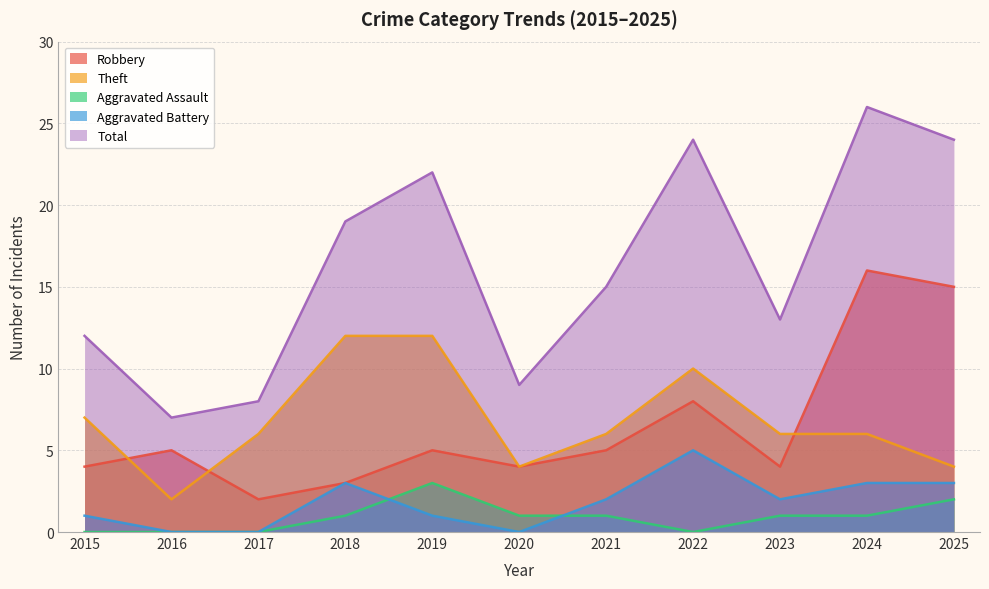

What is the value of the Aggravated Battery point at the 7th from the left?

2